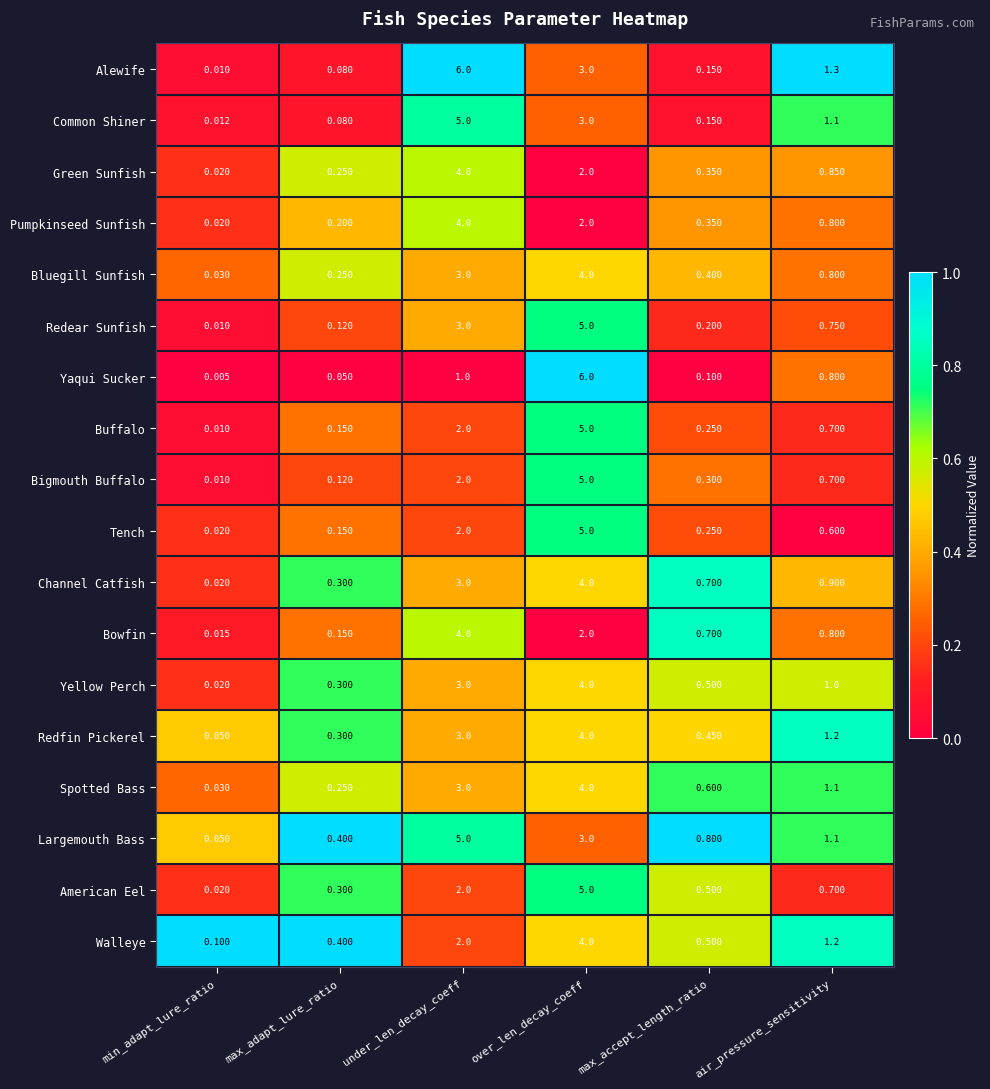

Count the number of categories in the chart.

6